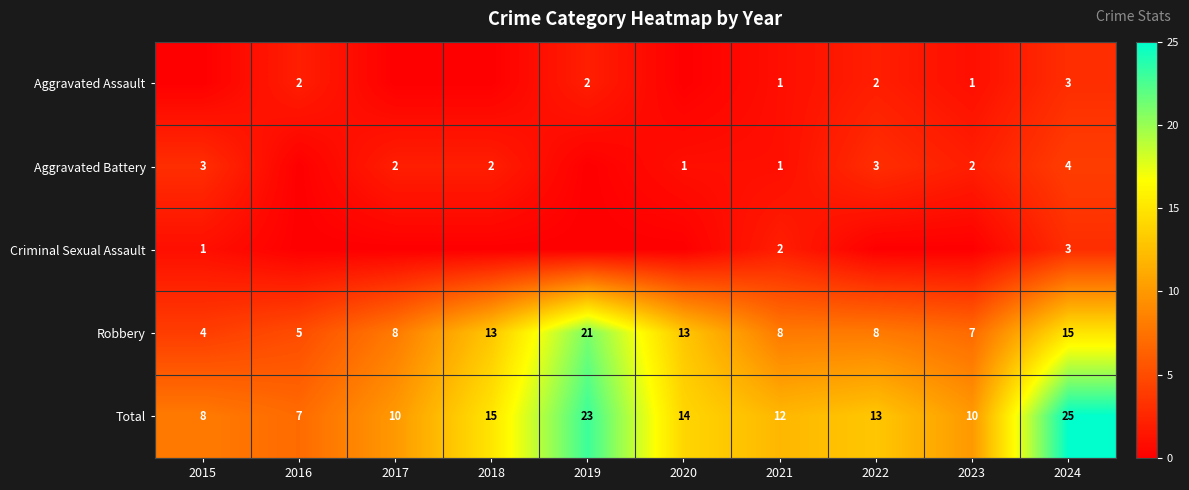

What is the total value across all series at 2019?

46